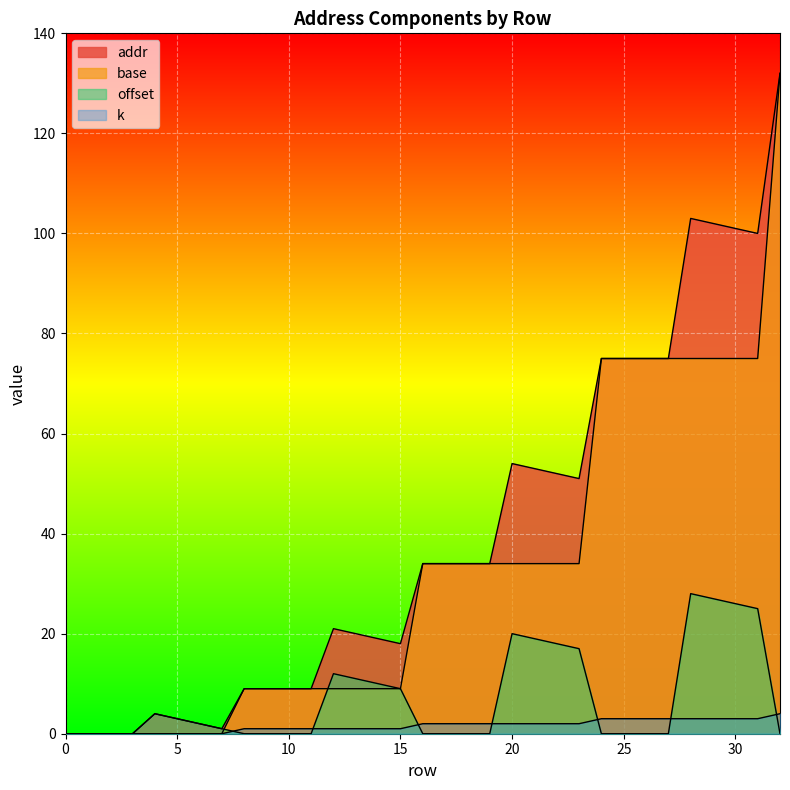

At which label is offset closest to 14?

12